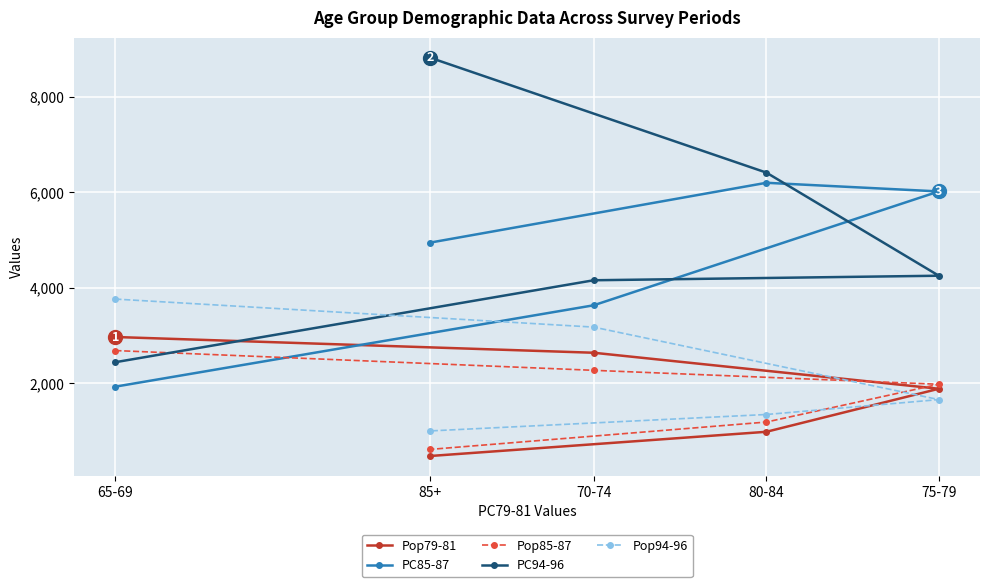

What is the value of the PC94-96 point at the 4th from the left?

6412